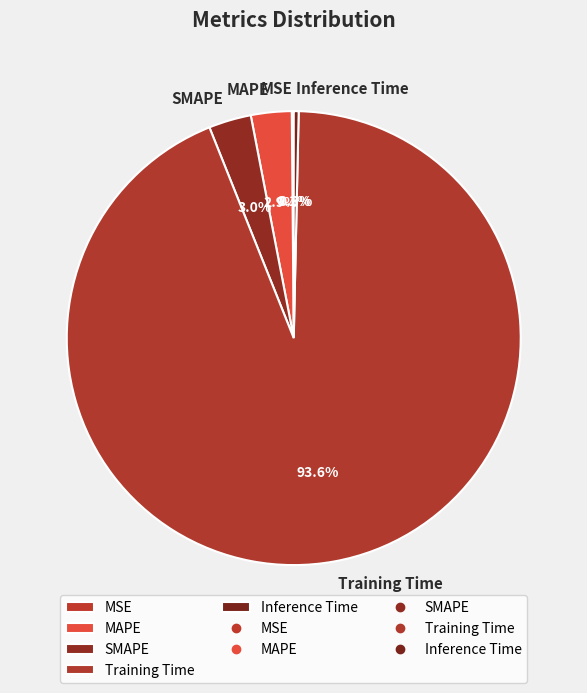

To the nearest percent, what percentage of the pie is MAPE?

3%